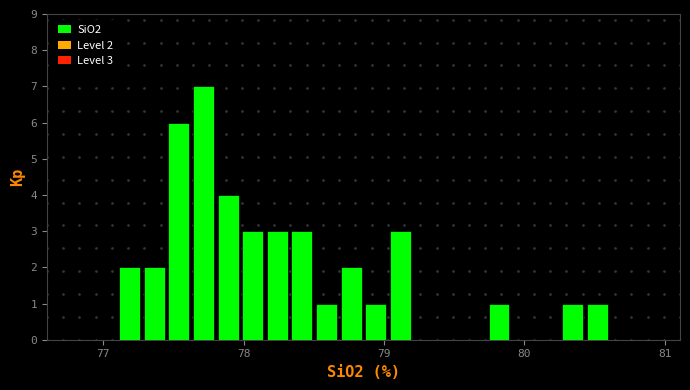

Read against the x-axis, roughly where is the centre of the tallest bar?

77.7